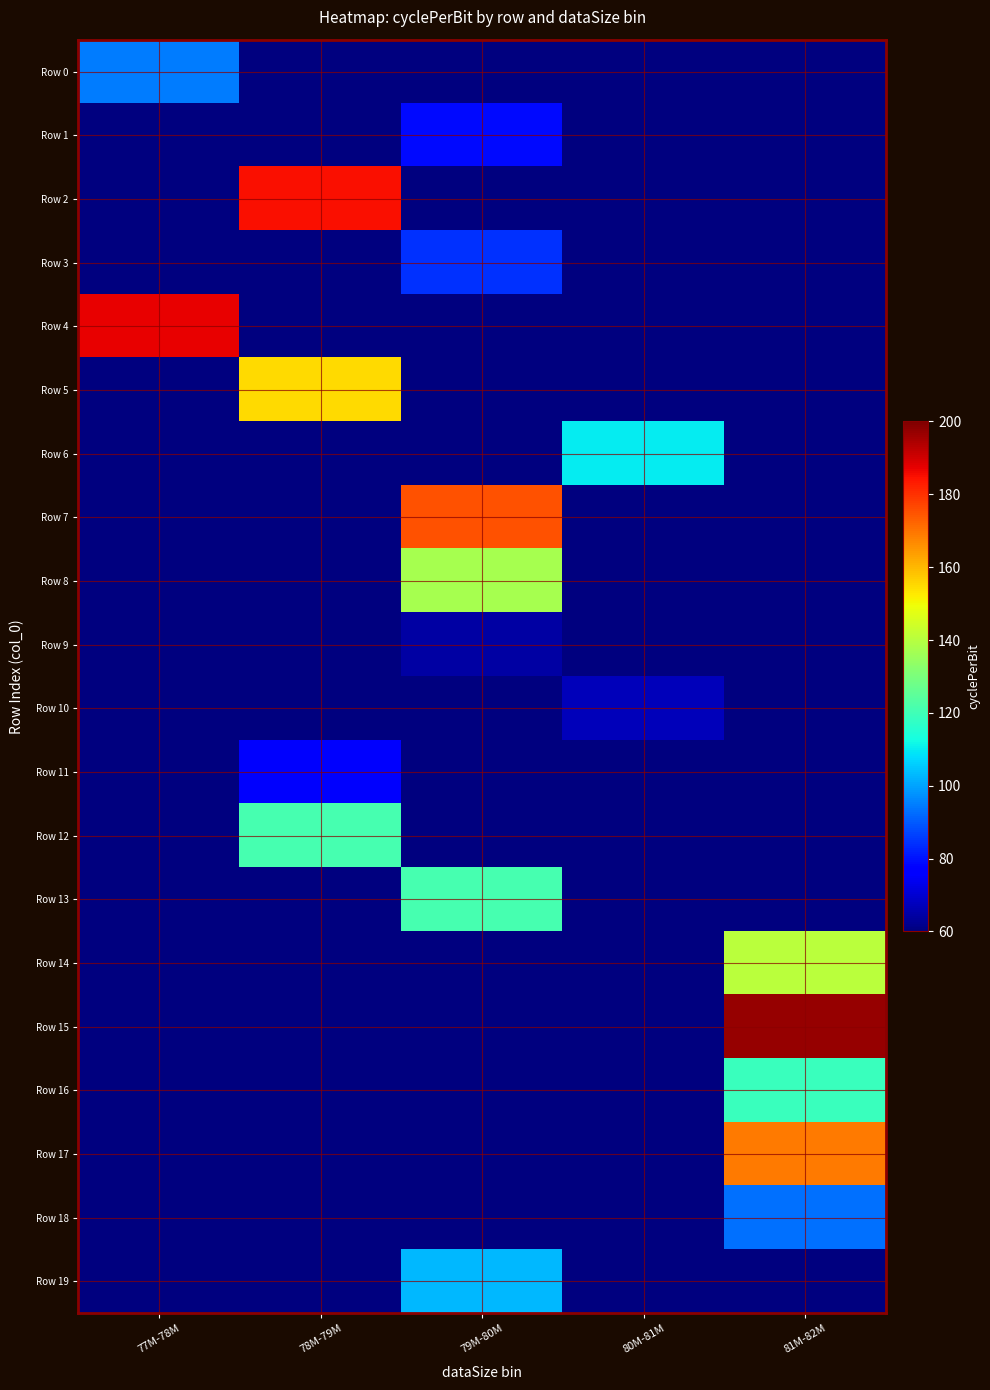

What is the difference between the highest and lowest values at 77M-78M?

187.2